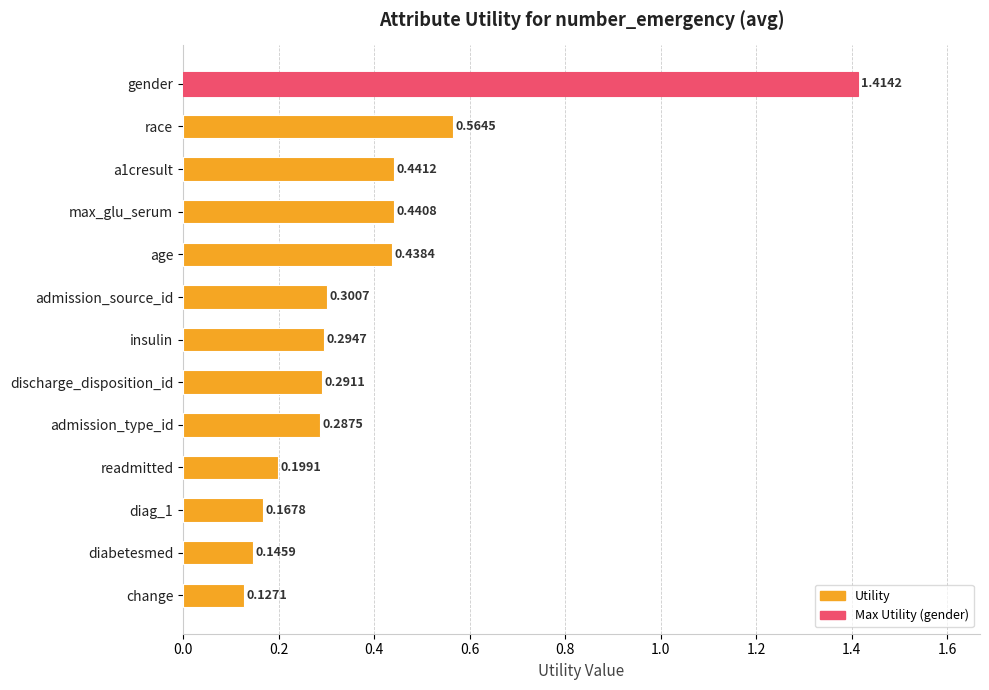

What is the change in value from max_glu_serum to diag_1?

-0.3